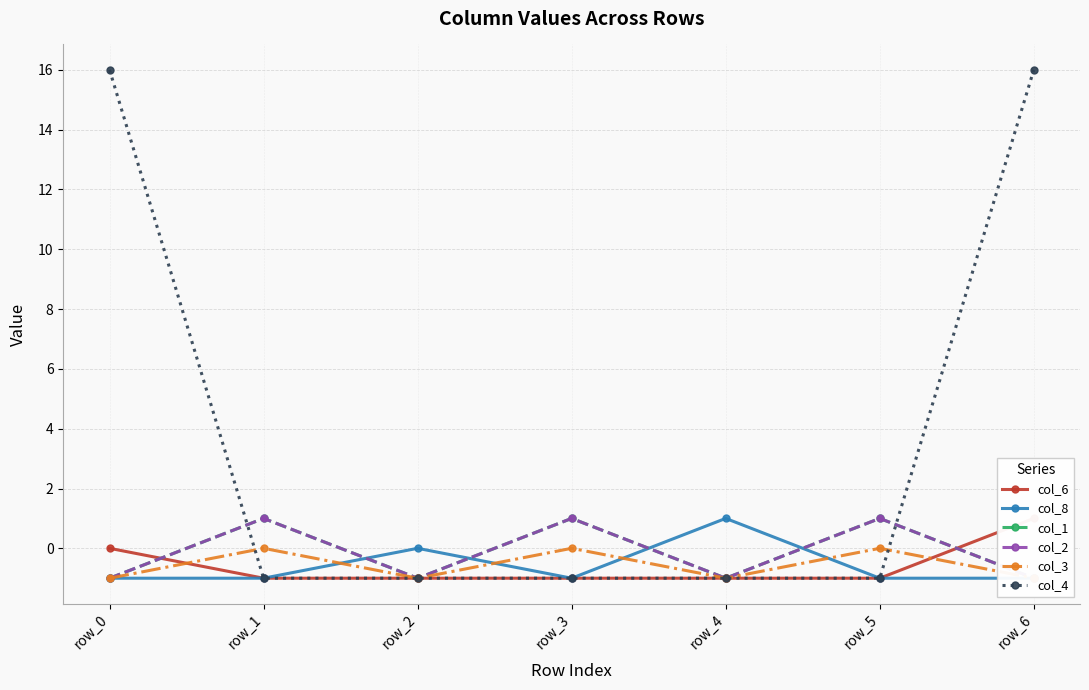

True or false: col_2 and col_1 intersect in this chart.

False